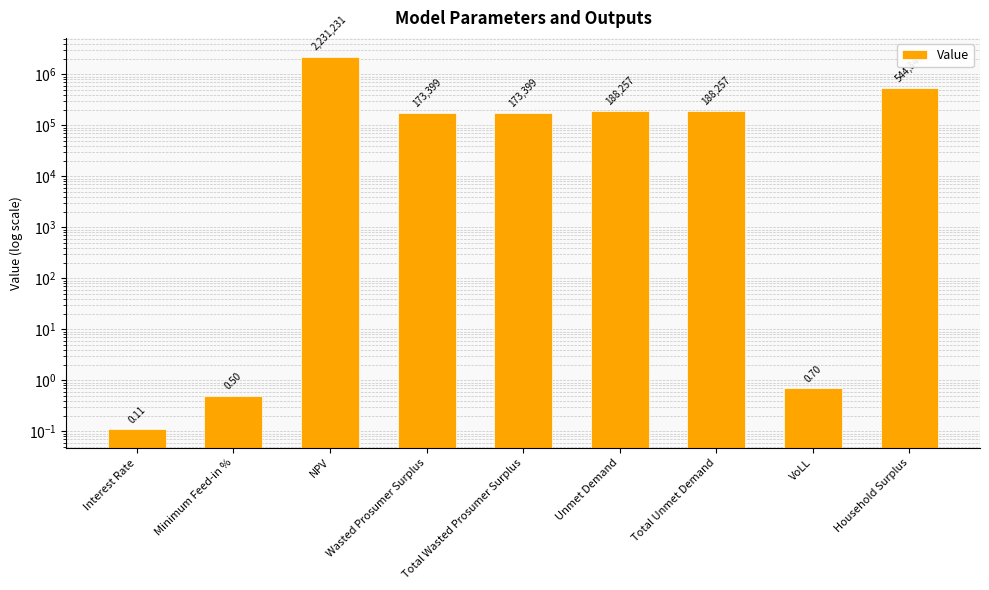

What is the smallest value displayed?

0.1